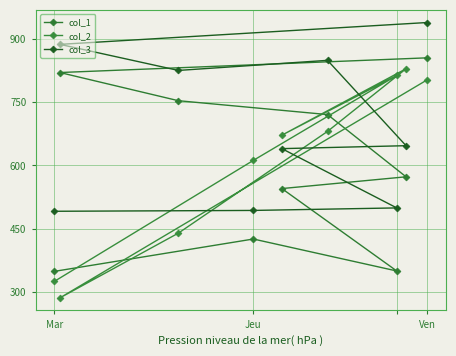

Reading left to right, extract all data points from this chart.

col_1: 348	425	349	545	573	721	754	821	856
col_2: 324	612	814	672	830	681	439	285	804
col_3: 491	493	499	640	647	850	826	888	940